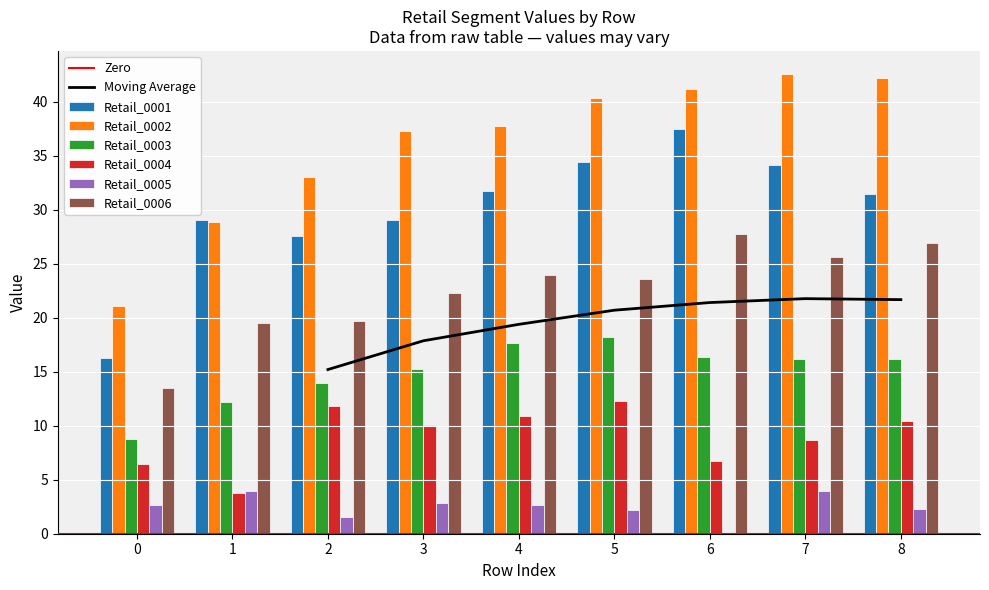

Reading left to right, transcribe all the data shown in this chart.

Retail_0001: 16.2	29.1	27.6	29.1	31.7	34.5	37.5	34.1	31.4
Retail_0002: 21.1	28.9	33.0	37.3	37.8	40.4	41.2	42.6	42.2
Retail_0003: 8.8	12.2	14.0	15.2	17.7	18.2	16.4	16.2	16.2
Retail_0004: 6.5	3.8	11.8	10.1	10.9	12.3	6.7	8.7	10.5
Retail_0005: 2.6	3.9	1.5	2.8	2.7	2.2	0.0	4.0	2.2
Retail_0006: 13.5	19.5	19.7	22.3	24.0	23.6	27.8	25.6	26.9